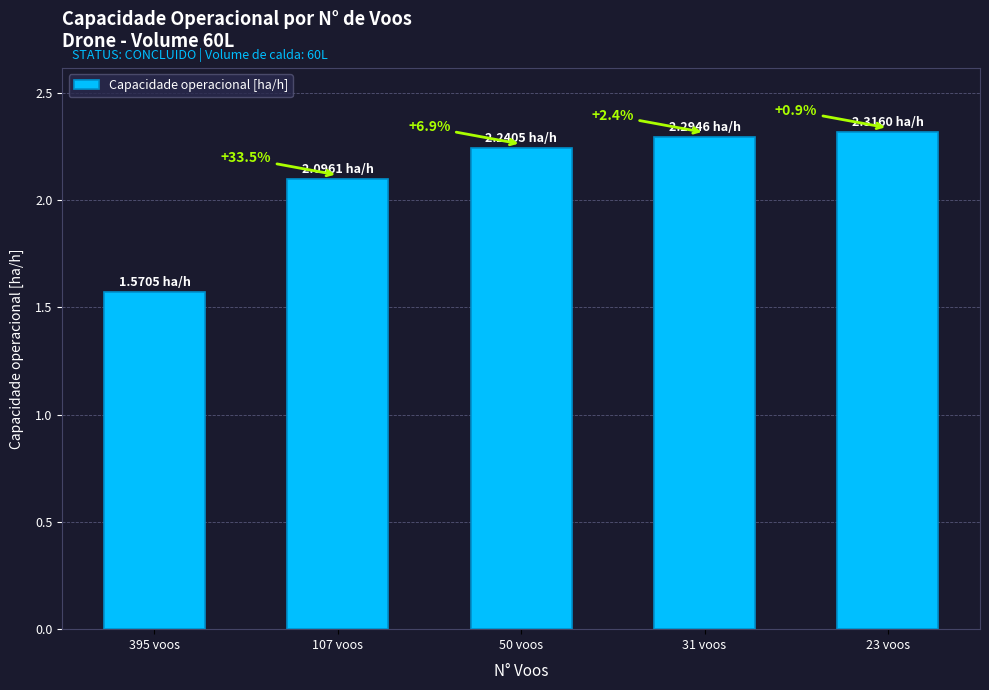

What value does the data have at 23 voos?

2.3